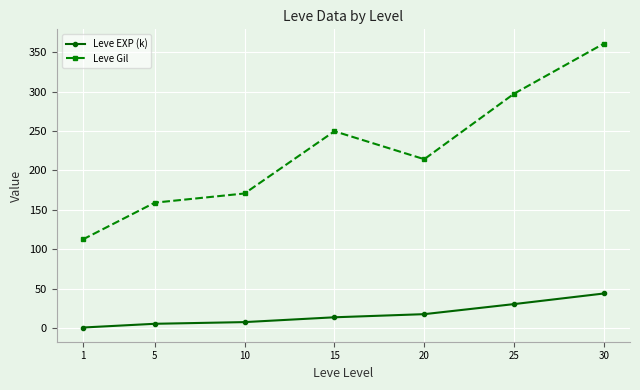

Reading right to left, transcribe all the data shown in this chart.

Leve EXP (k): 43.7	30.3	17.5	13.5	7.4	5.3	0.5
Leve Gil: 361.0	297.3	214.2	249.7	170.7	159.0	112.3